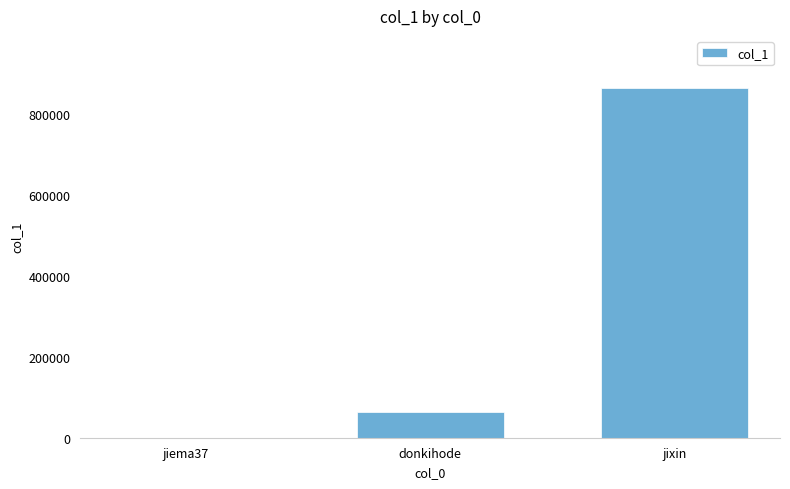

Is it true that the value at jixin is 376826?

False